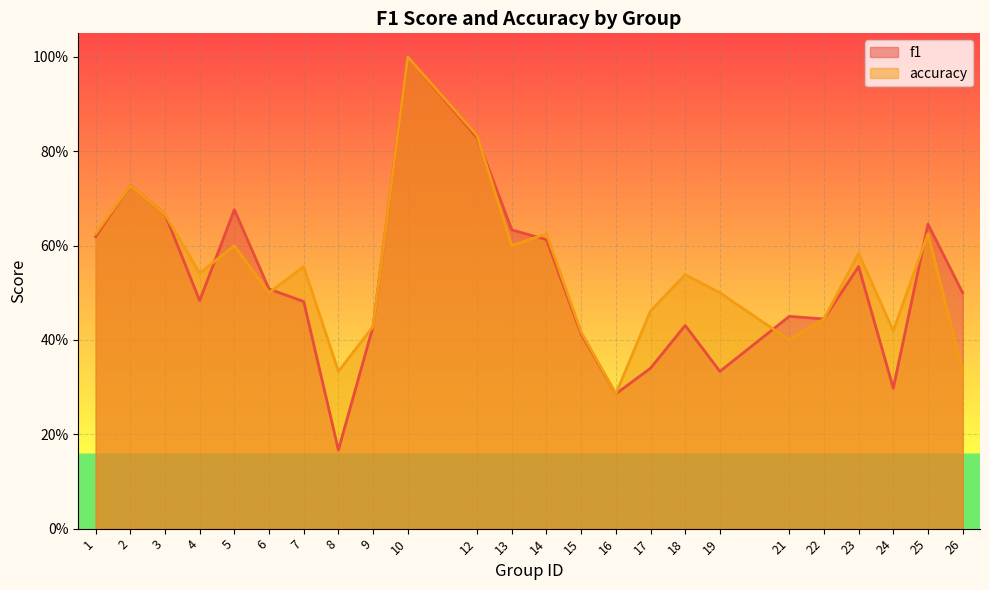

What is the value of the accuracy point at the 7th from the left?

0.6